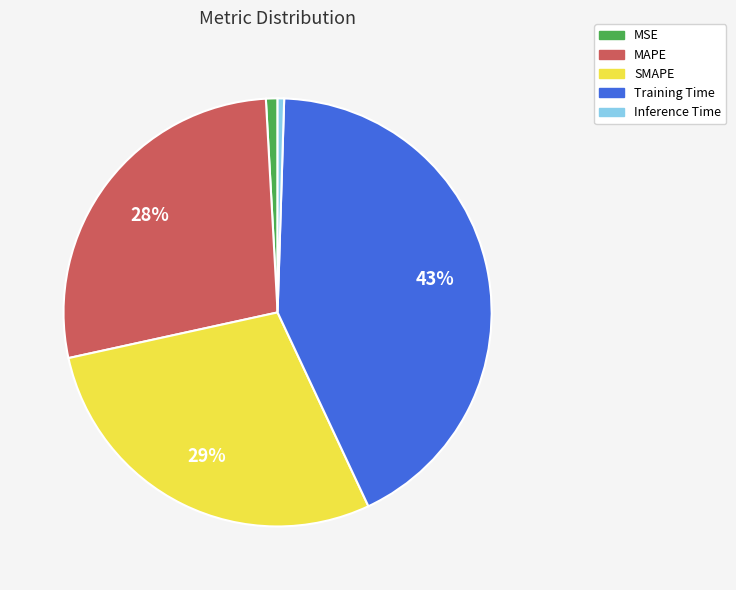

To the nearest percent, what is the average slice percentage?

20%